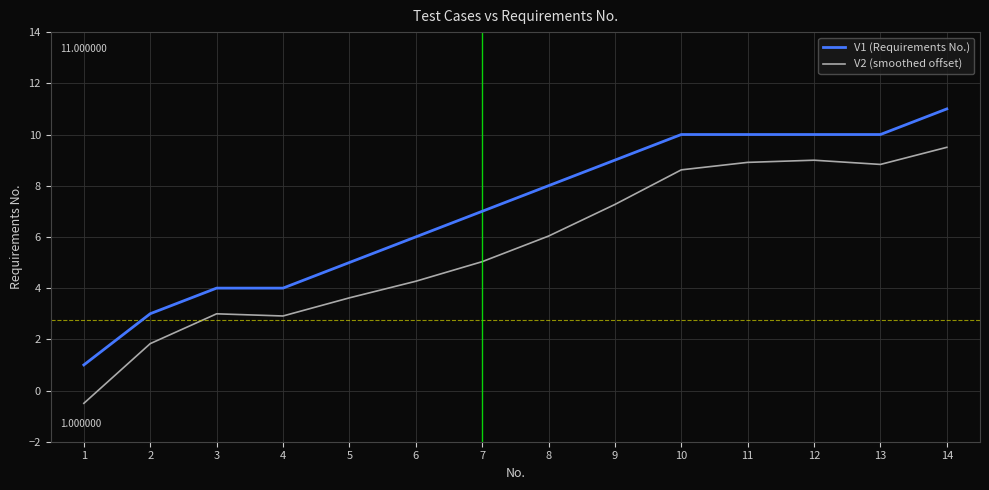

What is the difference between the maximum and minimum values in the V2 (smoothed offset) series?

10.0